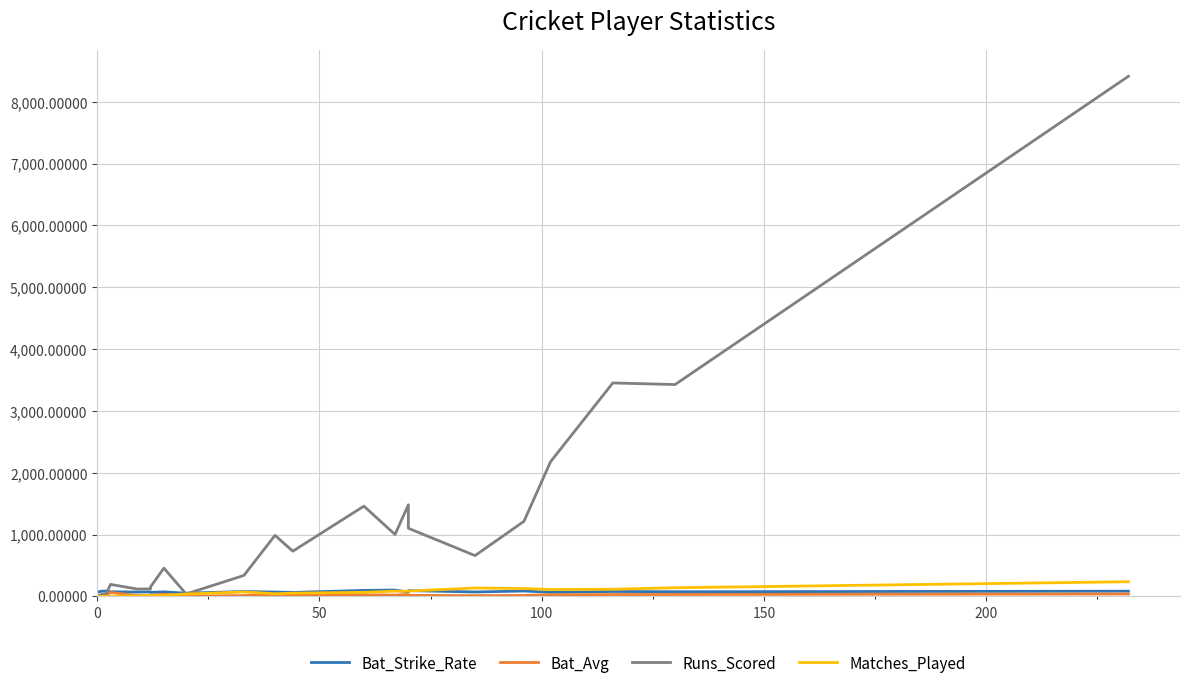

How many lines are shown in the chart?

4